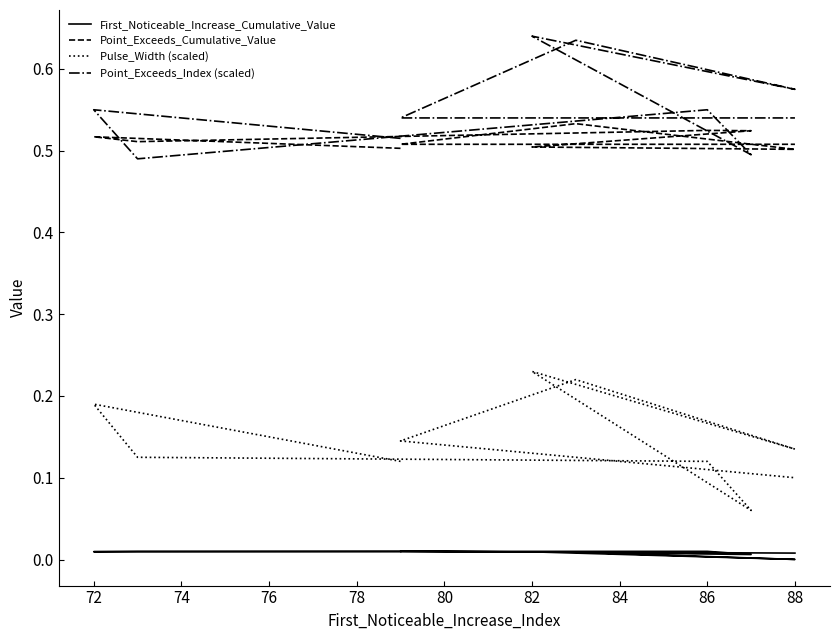

True or false: Point_Exceeds_Cumulative_Value and Pulse_Width (scaled) cross at least once.

False